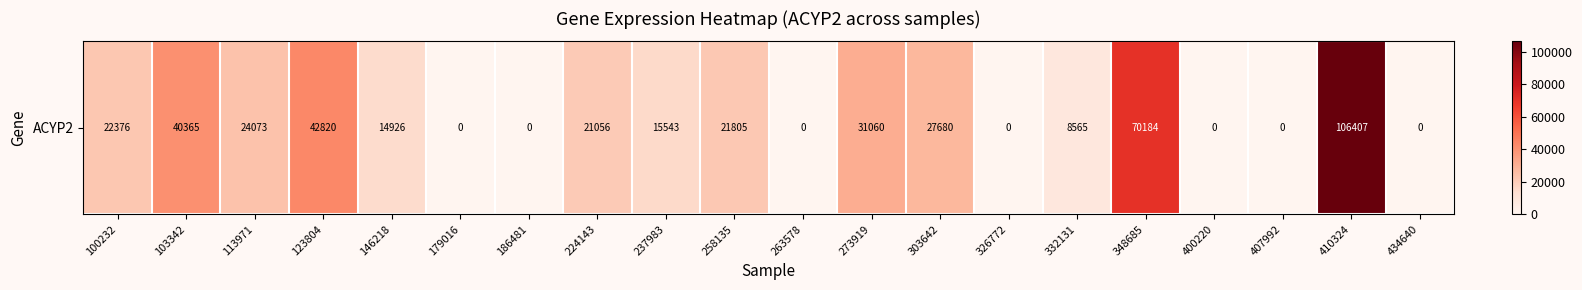

List the labels in order of value, smallest first.

179016, 186481, 263578, 326772, 400220, 407992, 434640, 332131, 146218, 237983, 224143, 258135, 100232, 113971, 303642, 273919, 103342, 123804, 348685, 410324